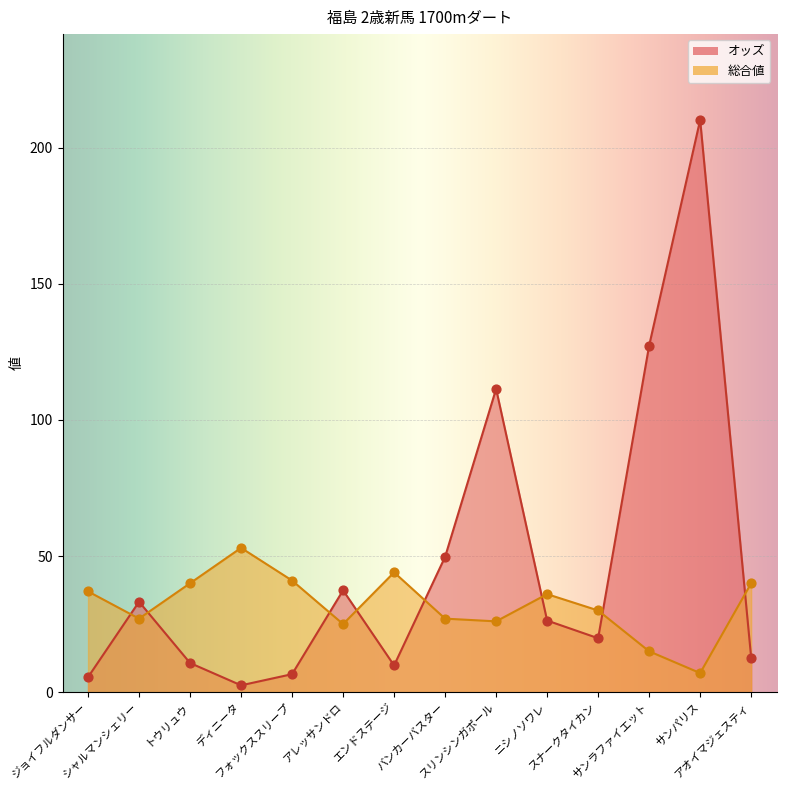

Which series contains the lowest Y value?

オッズ